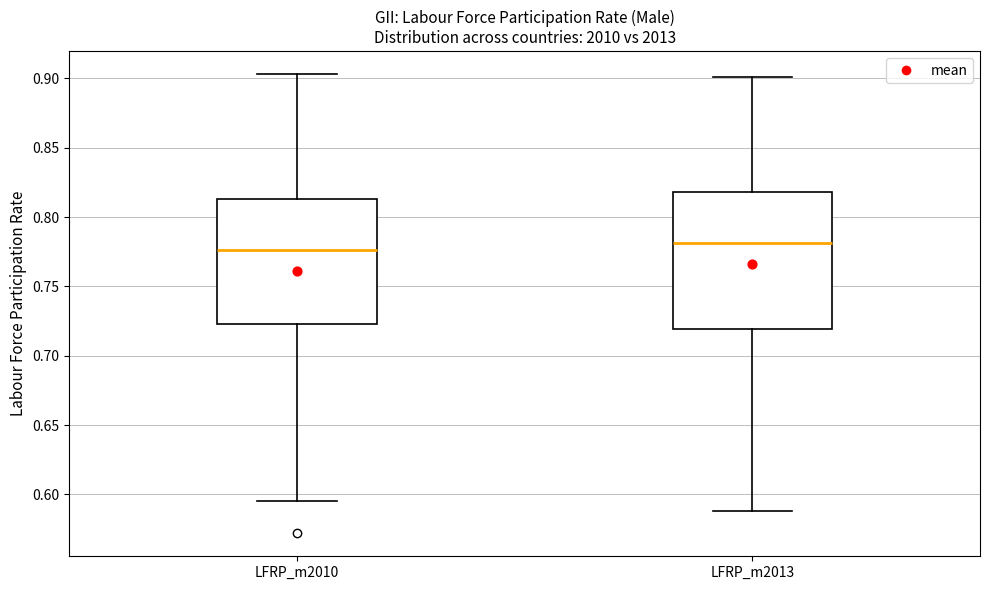

Which box has the highest median line?

LFRP_m2013